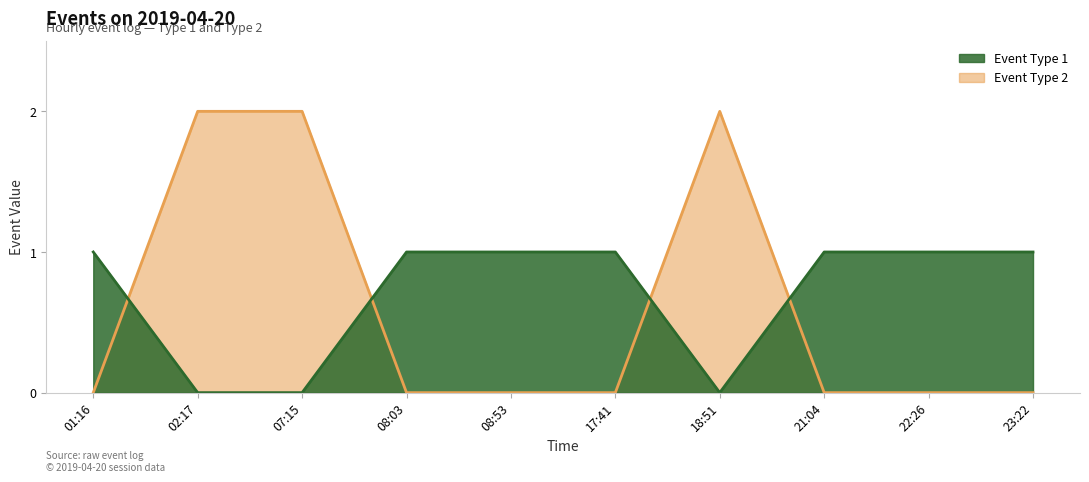

What is the sum of all Event Type 2 values?

7